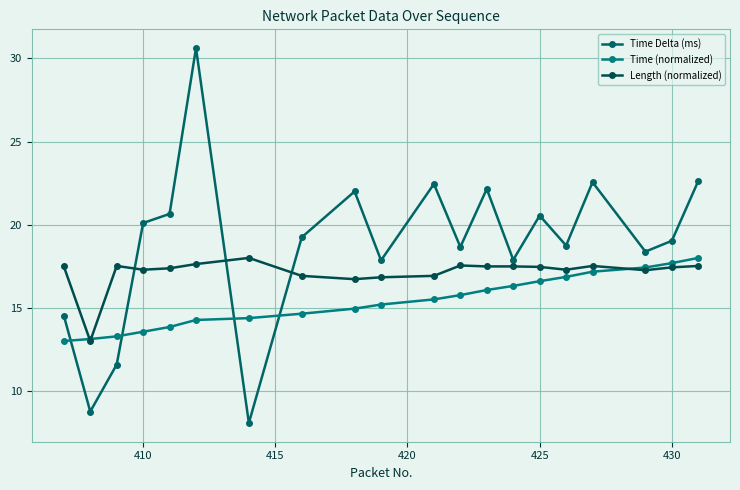

Count the number of data series in this chart.

3